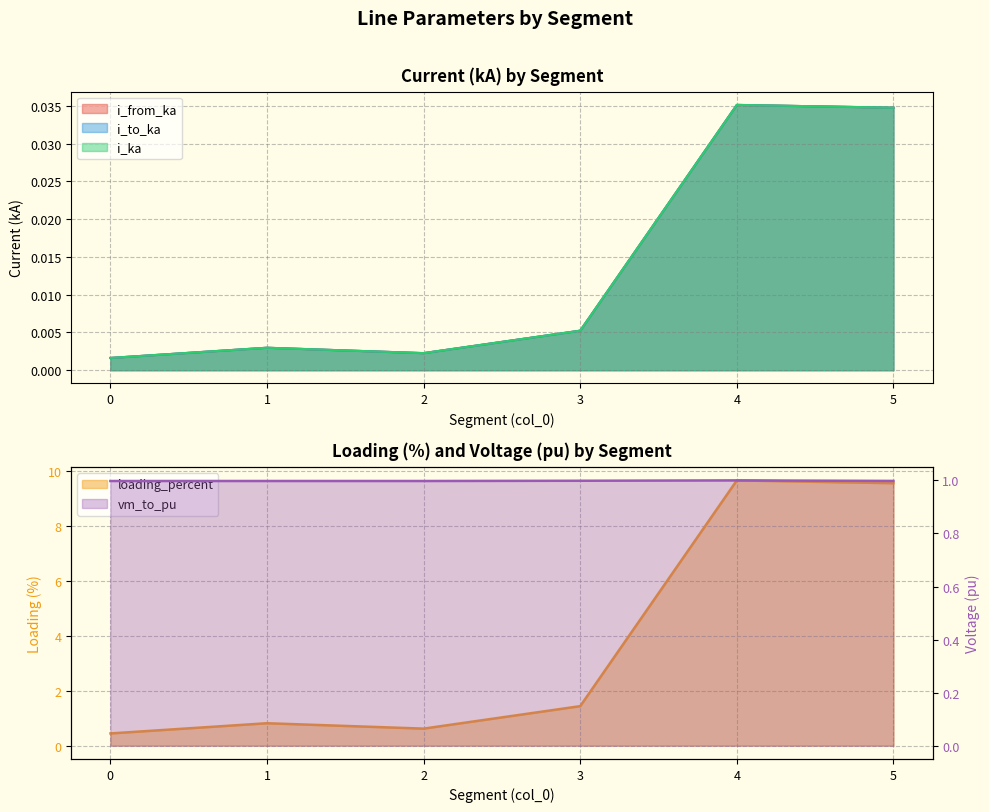

At how many categories does at least one series exceed 4?

2